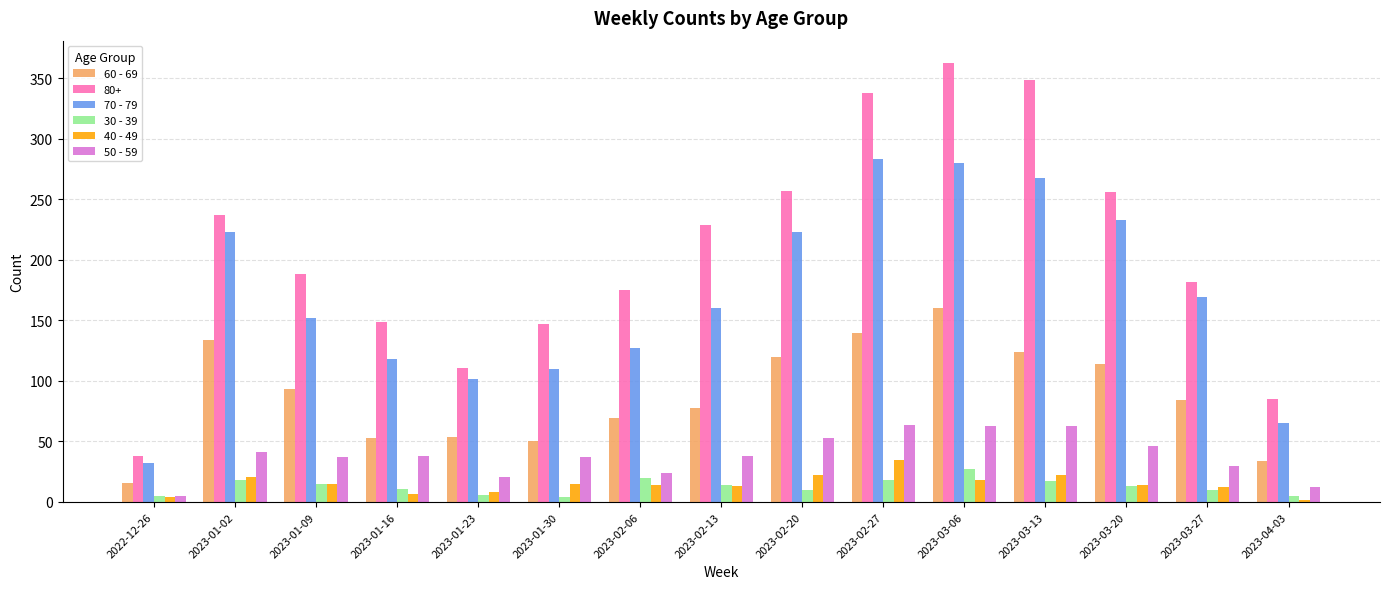

How many groups of bars are there?

15